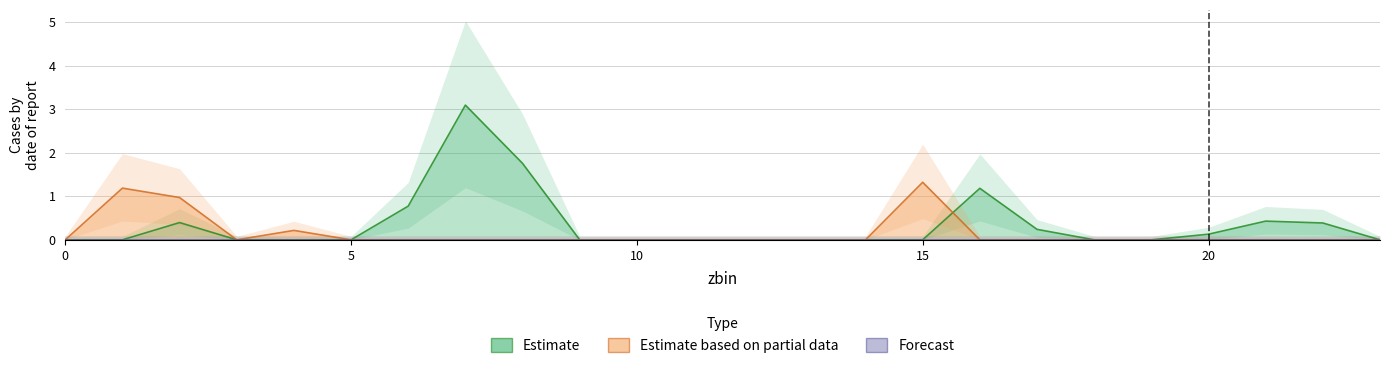

Where is xbin_1 nearest to the value 1?

16